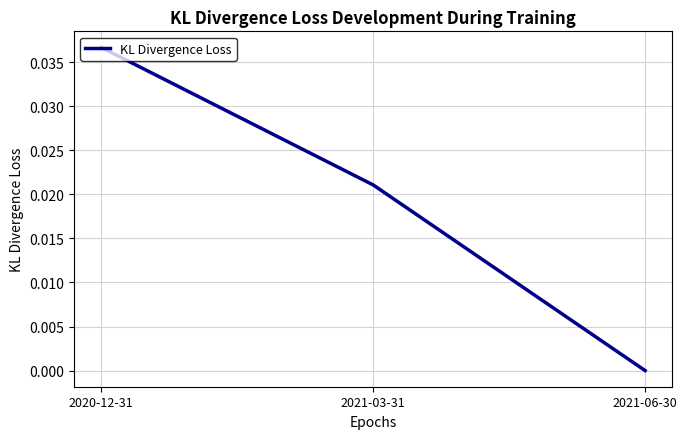

How many lines are shown in the chart?

1